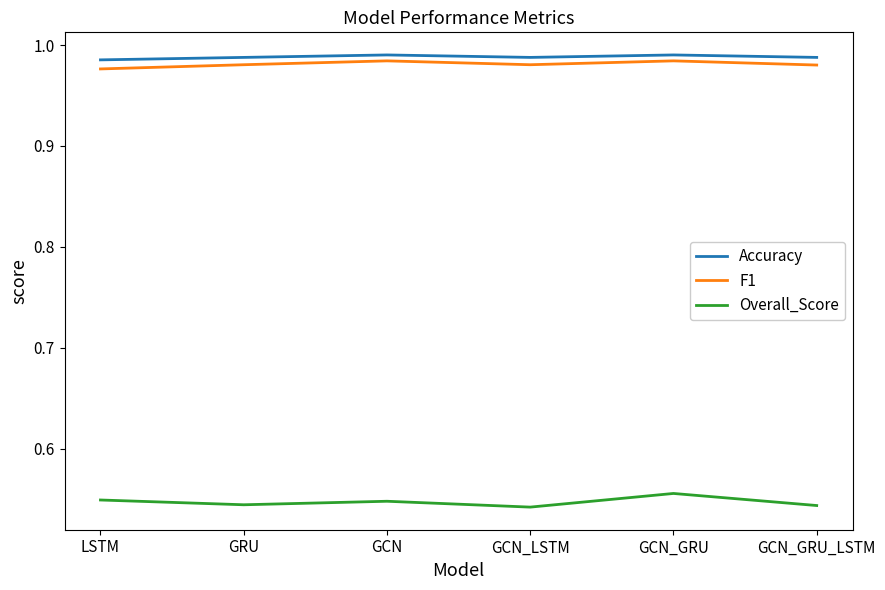

Which series has the widest spread of values?

Overall_Score